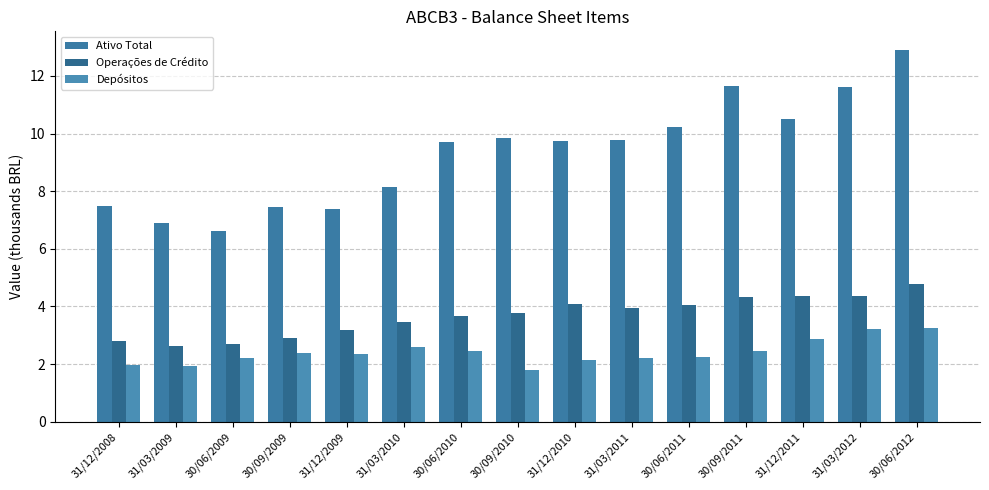

Reading left to right, transcribe all the data shown in this chart.

Ativo Total: 7.5	6.9	6.6	7.5	7.4	8.2	9.7	9.8	9.7	9.8	10.2	11.6	10.5	11.6	12.9
Operações de Crédito: 2.8	2.6	2.7	2.9	3.2	3.5	3.7	3.8	4.1	3.9	4.1	4.3	4.4	4.4	4.8
Depósitos: 2.0	1.9	2.2	2.4	2.3	2.6	2.5	1.8	2.1	2.2	2.3	2.5	2.9	3.2	3.2